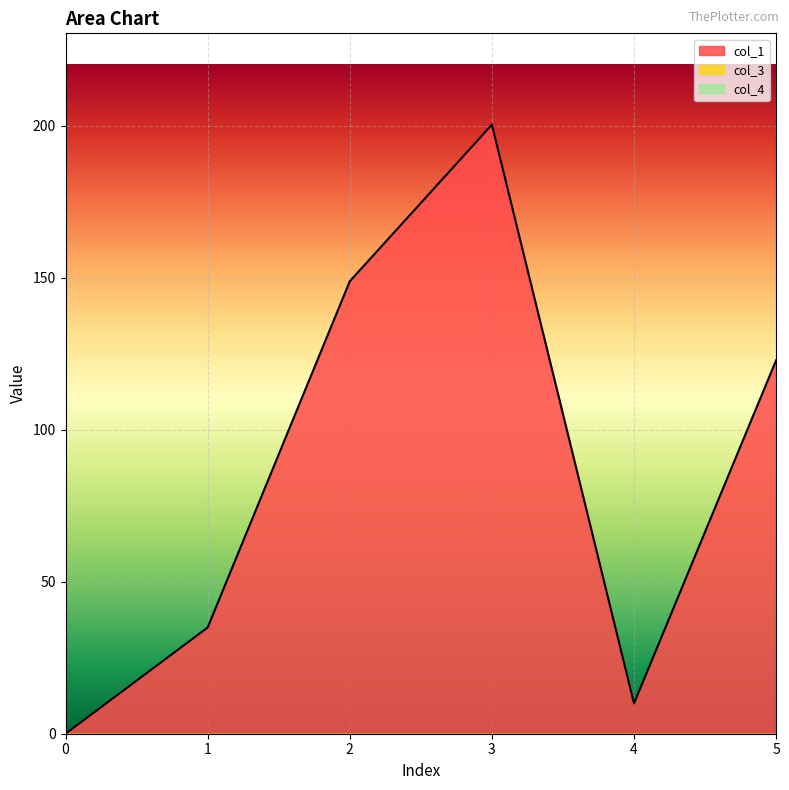

True or false: col_3 and col_4 intersect in this chart.

False